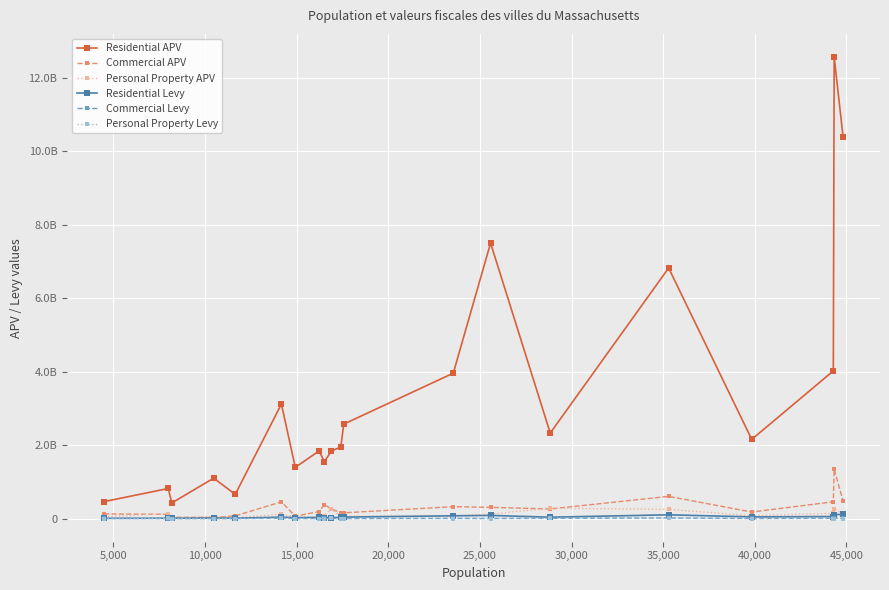

Reading left to right, extract all data points from this chart.

Residential APV: 463240848.0	819924700.0	424911988.0	1100638133.0	660106438.0	3116982090.0	1395756778.0	1840880167.0	1548591755.0	1834452526.0	1952488785.0	2571004246.0	3957544127.0	7497082750.0	2327911726.0	6818924895.0	2155858664.0	4019241207.0	12560431751.0	10391294601.0
Commercial APV: 126830752.0	116819900.0	34428285.0	32499957.0	76150299.0	456035587.0	66662116.0	192378233.0	380194689.0	264381782.0	161382686.0	157693966.0	325522106.0	306379115.0	262886115.0	605393222.0	179515636.0	458430563.0	1344240377.0	479923418.0
Personal Property APV: 49780341.0	136895270.0	25815467.0	56895252.0	25310399.0	121835600.0	35452011.0	43180800.0	79827940.0	260099549.0	69557588.0	61316980.0	76750242.0	121881630.0	285774300.0	250782409.0	80329900.0	141624879.0	269931690.0	118455700.0
Residential Levy: 8333702.9	11175573.7	9088867.4	15607048.7	11518857.3	40396087.9	25570264.2	32012906.1	28525060.1	26067570.4	35867219.0	41855949.1	76657629.7	87490955.7	38759730.2	104124983.2	46997718.9	56912455.5	108158664.2	117005977.2
Commercial Levy: 4352827.2	3364413.1	874478.4	591499.2	1328822.7	12960531.4	1221250.0	3345457.5	8758475.3	5403328.8	2964599.9	2567257.8	6305363.2	3575444.3	8391324.8	16654367.5	3913440.9	9260297.4	11573909.7	5403937.7
Personal Property Levy: 1708959.1	3942583.8	655712.9	1035493.6	441666.5	3462567.8	649480.8	750914.1	1843227.1	5339843.7	1277772.9	998240.4	1486652.2	1422358.6	9121915.7	6899024.1	1751191.8	2860822.6	2324111.9	1333811.2